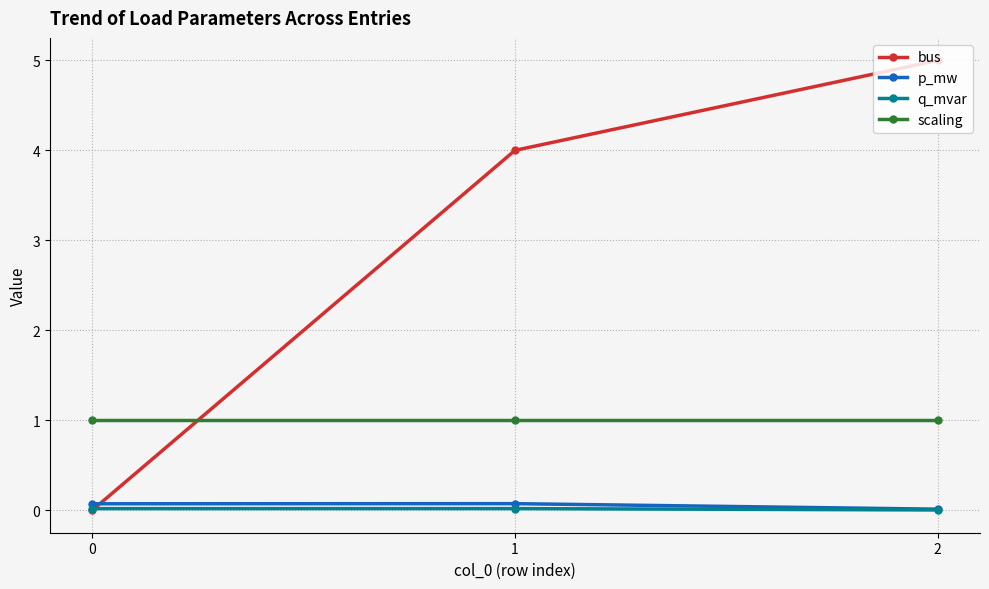

What is the total value across all series at 0?

1.1